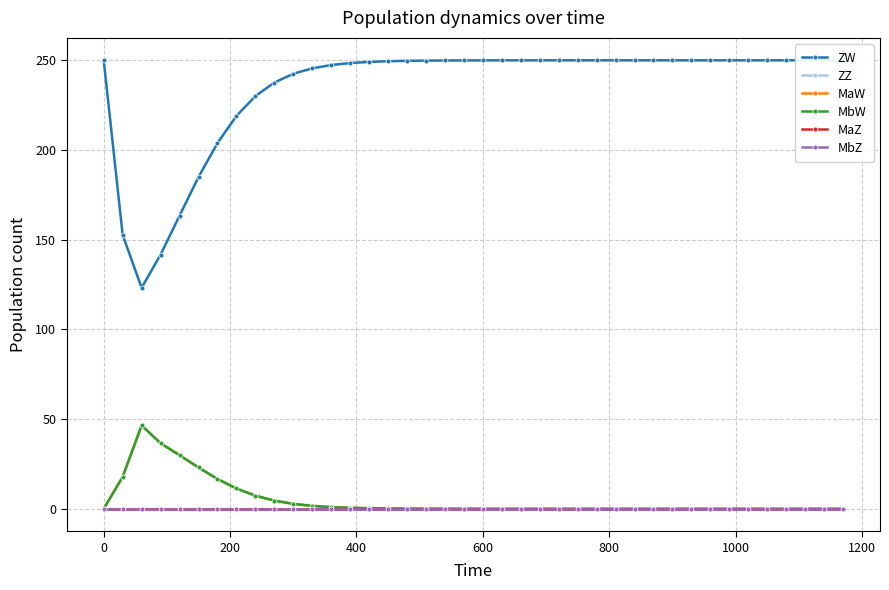

Reading left to right, list all the values displayed in this chart.

ZW: 250.0	152.7	123.2	141.7	163.4	184.9	203.9	219.0	230.0	237.6	242.5	245.5	247.4	248.5	249.1	249.5	249.7	249.8	249.9	249.9	250.0	250.0	250.0	250.0	250.0	250.0	250.0	250.0	250.0	250.0	250.0	250.0	250.0	250.0	250.0	250.0	250.0	250.0	250.0	250.0
ZZ: 0.0	0.0	0.0	0.0	0.0	0.0	0.0	0.0	0.0	0.0	0.0	0.0	0.0	0.0	0.0	0.0	0.0	0.0	0.0	0.0	0.0	0.0	0.0	0.0	0.0	0.0	0.0	0.0	0.0	0.0	0.0	0.0	0.0	0.0	0.0	0.0	0.0	0.0	0.0	0.0
MaW: 0.0	17.8	46.5	36.5	29.9	23.0	16.7	11.3	7.3	4.6	2.8	1.6	1.0	0.6	0.3	0.2	0.1	0.1	0.0	0.0	0.0	0.0	0.0	0.0	0.0	0.0	0.0	0.0	0.0	0.0	0.0	0.0	0.0	0.0	0.0	0.0	0.0	0.0	0.0	0.0
MbW: 0.0	17.8	46.5	36.5	29.9	23.0	16.7	11.3	7.3	4.6	2.8	1.6	1.0	0.6	0.3	0.2	0.1	0.1	0.0	0.0	0.0	0.0	0.0	0.0	0.0	0.0	0.0	0.0	0.0	0.0	0.0	0.0	0.0	0.0	0.0	0.0	0.0	0.0	0.0	0.0
MaZ: 0.0	0.0	0.0	0.0	0.0	0.0	0.0	0.0	0.0	0.0	0.0	0.0	0.0	0.0	0.0	0.0	0.0	0.0	0.0	0.0	0.0	0.0	0.0	0.0	0.0	0.0	0.0	0.0	0.0	0.0	0.0	0.0	0.0	0.0	0.0	0.0	0.0	0.0	0.0	0.0
MbZ: 0.0	0.0	0.0	0.0	0.0	0.0	0.0	0.0	0.0	0.0	0.0	0.0	0.0	0.0	0.0	0.0	0.0	0.0	0.0	0.0	0.0	0.0	0.0	0.0	0.0	0.0	0.0	0.0	0.0	0.0	0.0	0.0	0.0	0.0	0.0	0.0	0.0	0.0	0.0	0.0